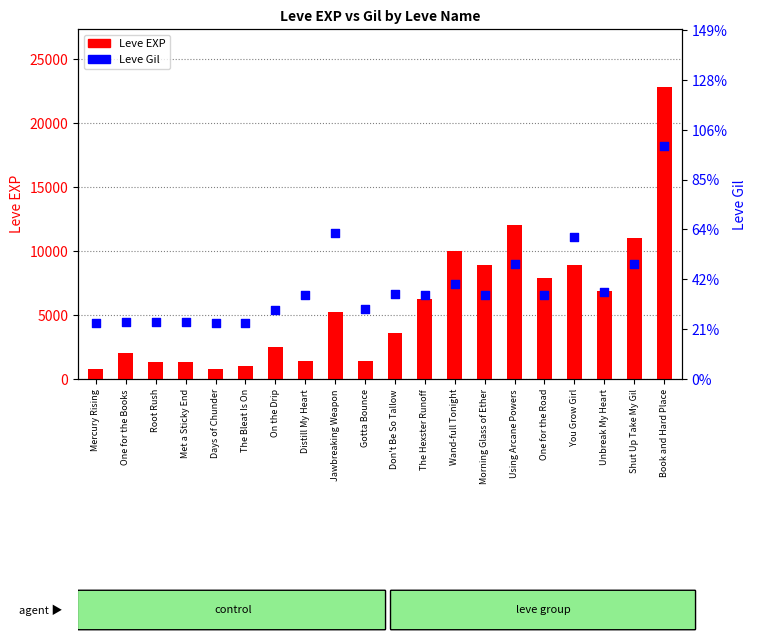

What are all the series names shown in the legend?

Leve EXP, Leve Gil